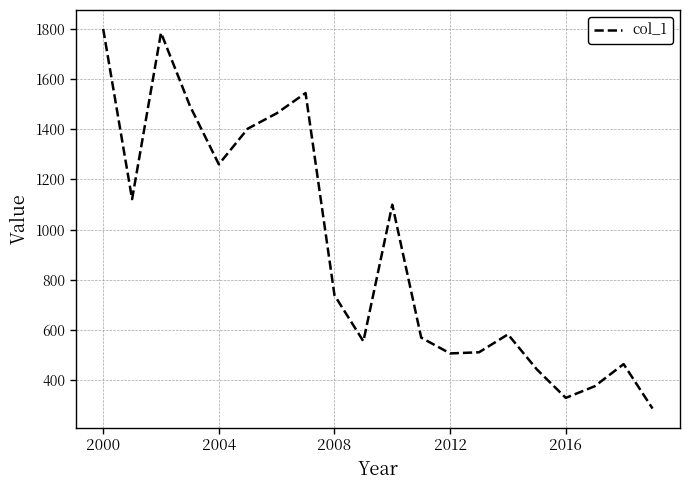

Count the number of categories in the chart.

20